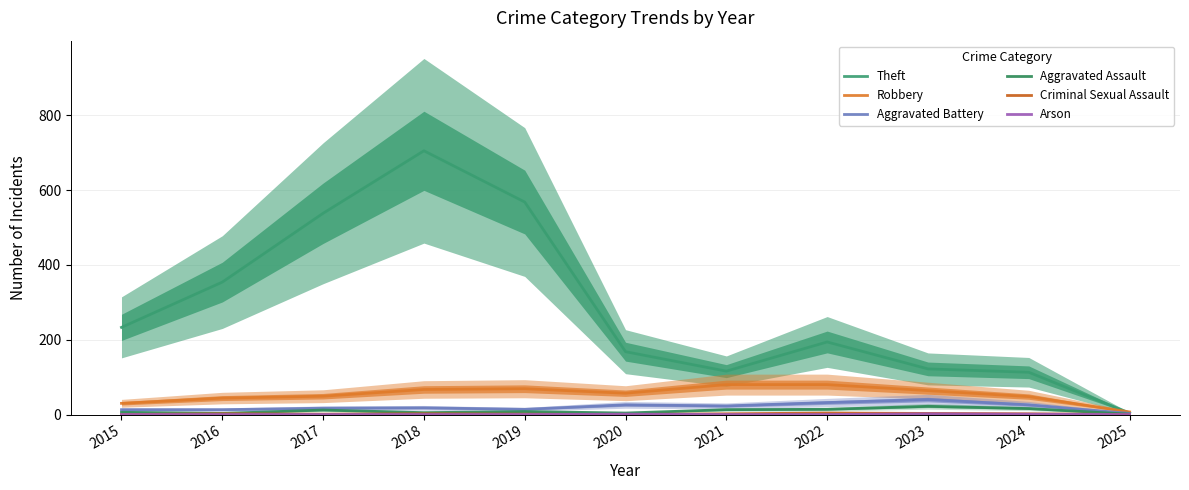

Is this an area chart (filled region under the line)?

No